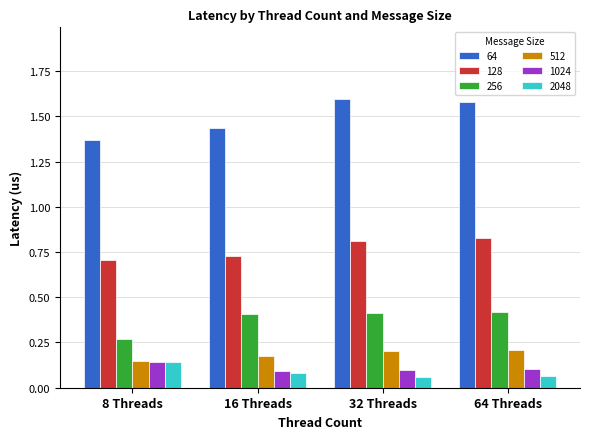

What is the total value across all series at 8 Threads?

2.8